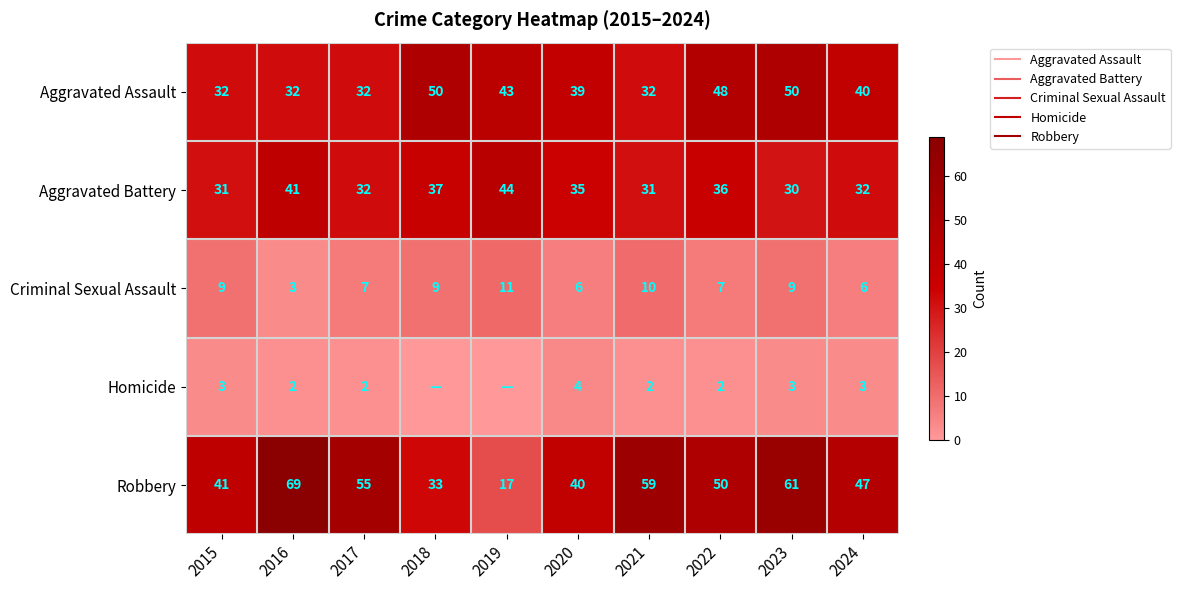

What is the total value across all series at 2015?

116